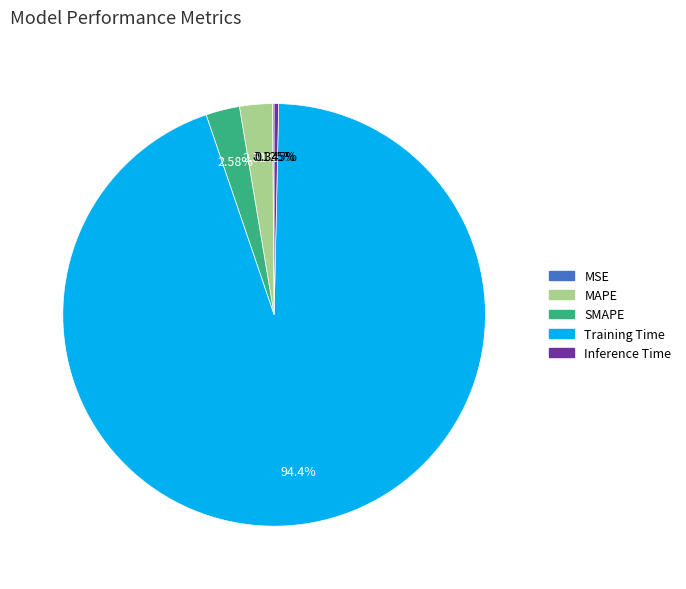

To the nearest percent, what is the difference between the Training Time and MAPE slice percentages?

92%